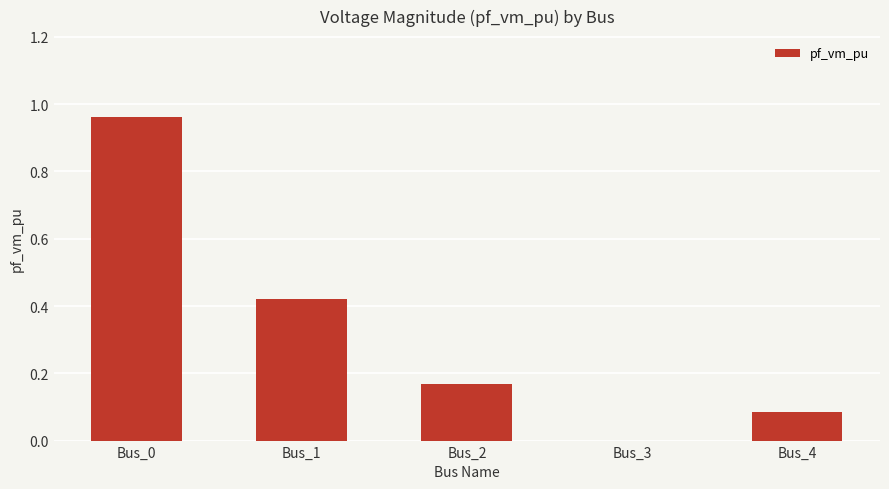

What is the average value?

0.3